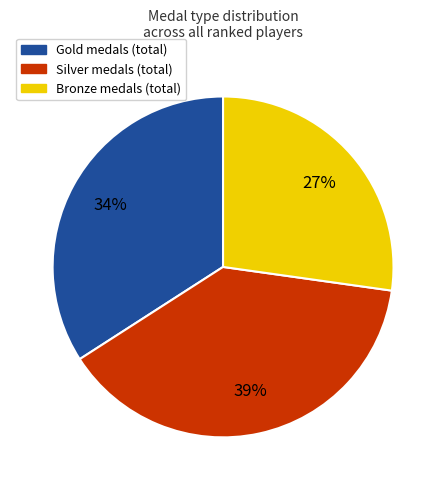

To the nearest percent, what is the average slice percentage?

33%